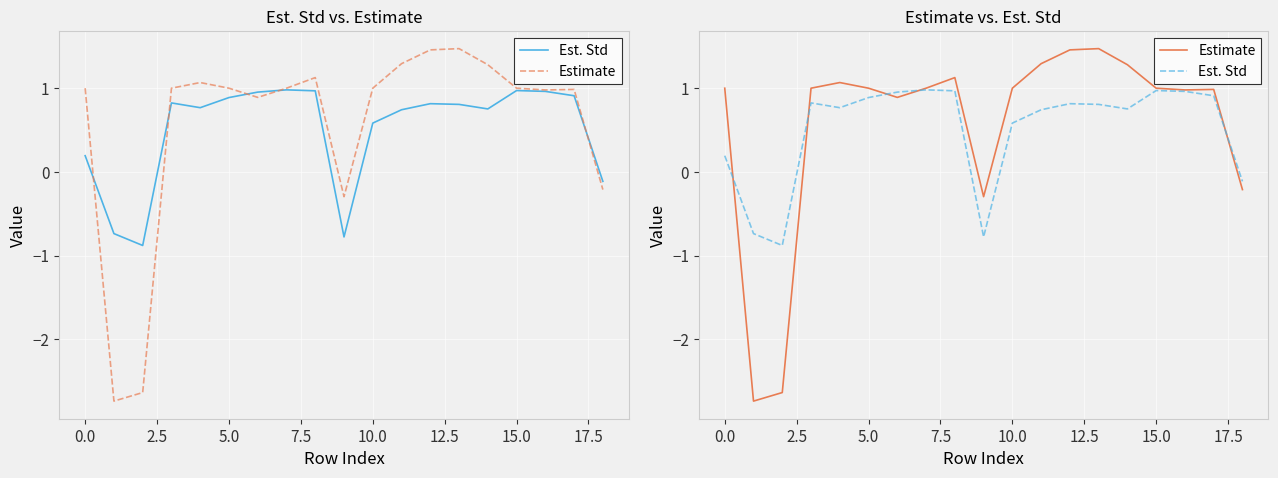

True or false: Est. Std has more than 2 points higher than both neighbors.

True